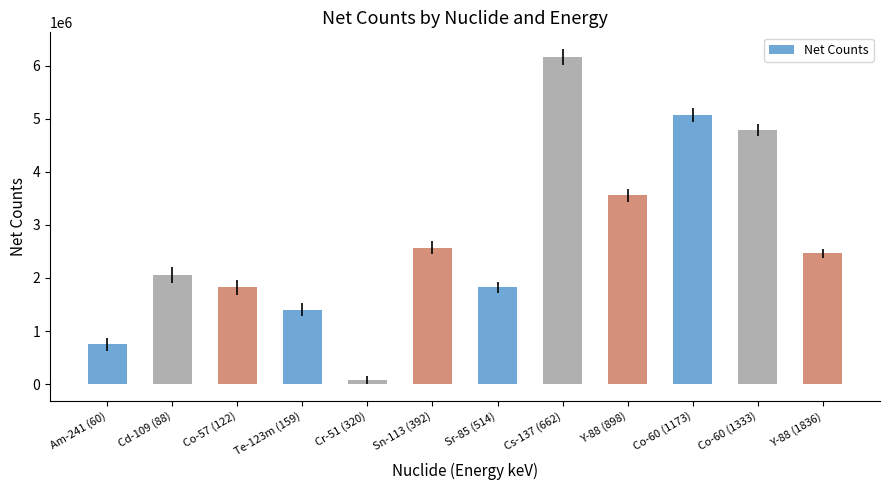

The value at Co-57 (122) is 1823200. True or false?

True